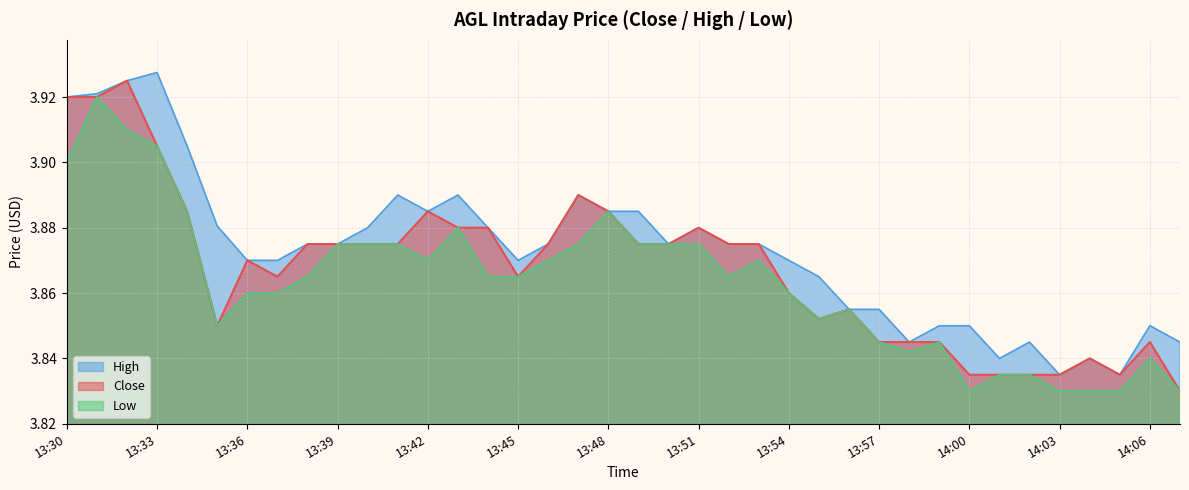

True or false: Low and High cross at least once.

False